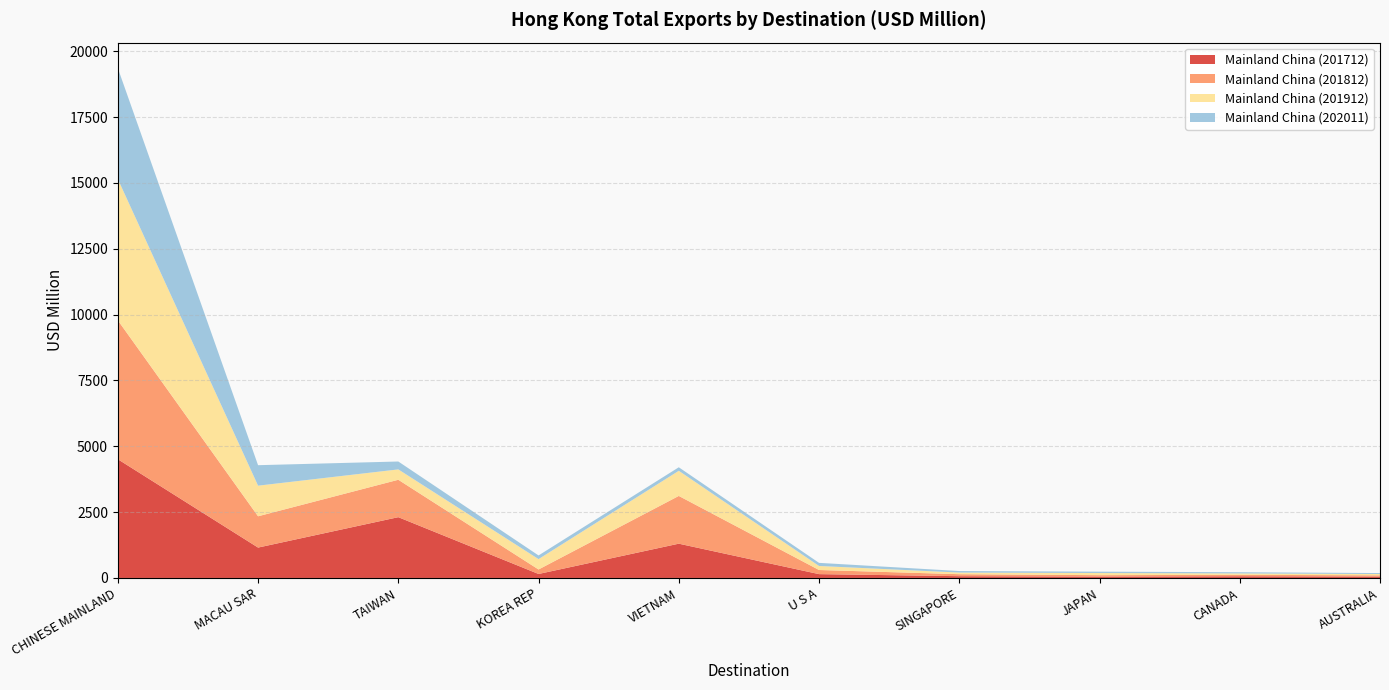

Reading right to left, what are all the values shown in this chart?

Mainland China (201712): AUSTRALIA=52.2	CANADA=65.1	JAPAN=51.5	SINGAPORE=67.5	U S A=145.6	VIETNAM=1301.8	KOREA REP=151.2	TAIWAN=2308.2	MACAU SAR=1153.8	CHINESE MAINLAND=4508.4
Mainland China (201812): AUSTRALIA=47.5	CANADA=54.8	JAPAN=54.3	SINGAPORE=75.8	U S A=157.0	VIETNAM=1813.0	KOREA REP=170.9	TAIWAN=1420.5	MACAU SAR=1188.5	CHINESE MAINLAND=5276.1
Mainland China (201912): AUSTRALIA=50.1	CANADA=53.0	JAPAN=81.3	SINGAPORE=61.8	U S A=152.8	VIETNAM=953.7	KOREA REP=393.5	TAIWAN=393.5	MACAU SAR=1162.2	CHINESE MAINLAND=5363.0
Mainland China (202011): AUSTRALIA=36.4	CANADA=45.5	JAPAN=52.5	SINGAPORE=58.4	U S A=118.2	VIETNAM=134.5	KOREA REP=139.7	TAIWAN=300.0	MACAU SAR=777.8	CHINESE MAINLAND=4211.9